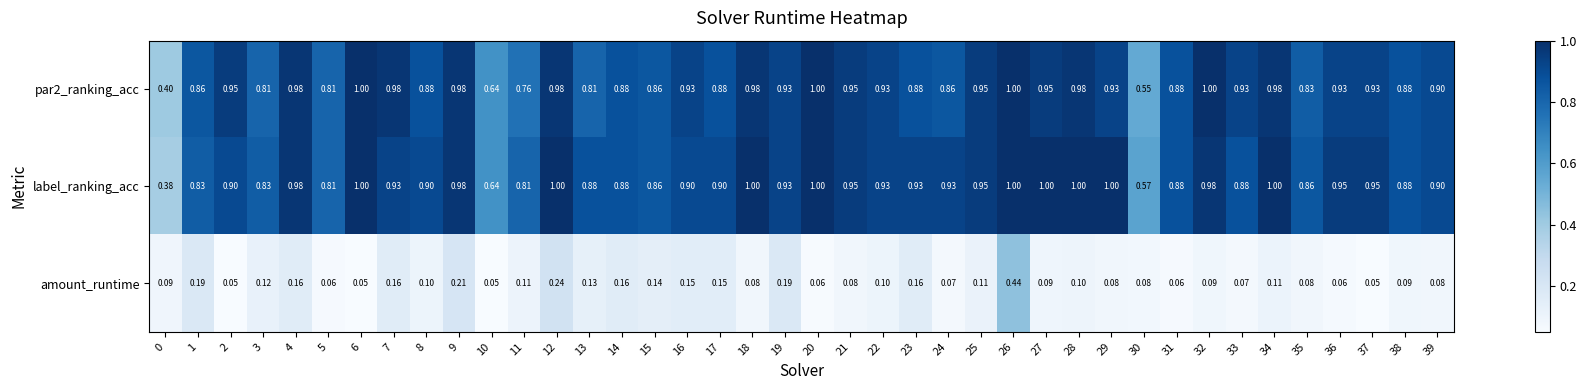

Which series has the widest spread of values?

label_ranking_acc